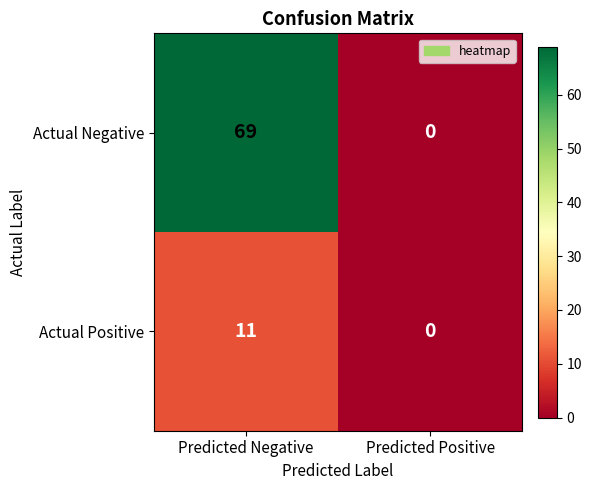

Which series has the largest total across all categories?

Actual Negative